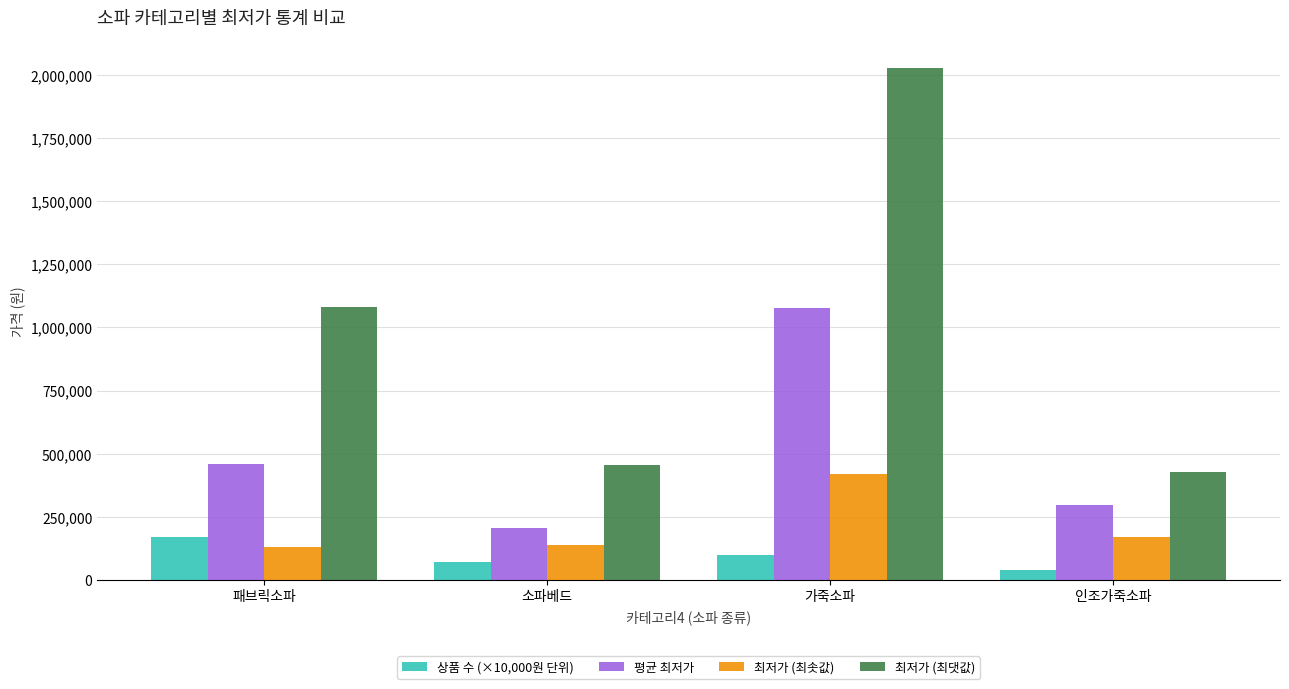

Which category has the highest value across all series?

가죽소파